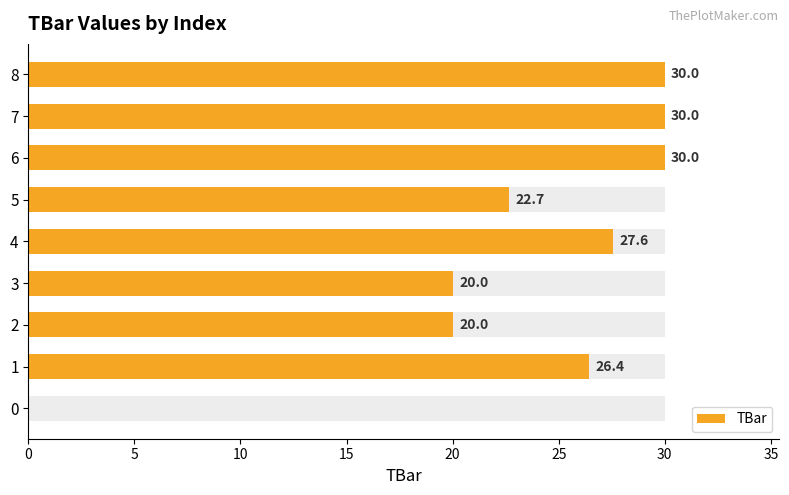

Between 30 and 25, which is larger?

30